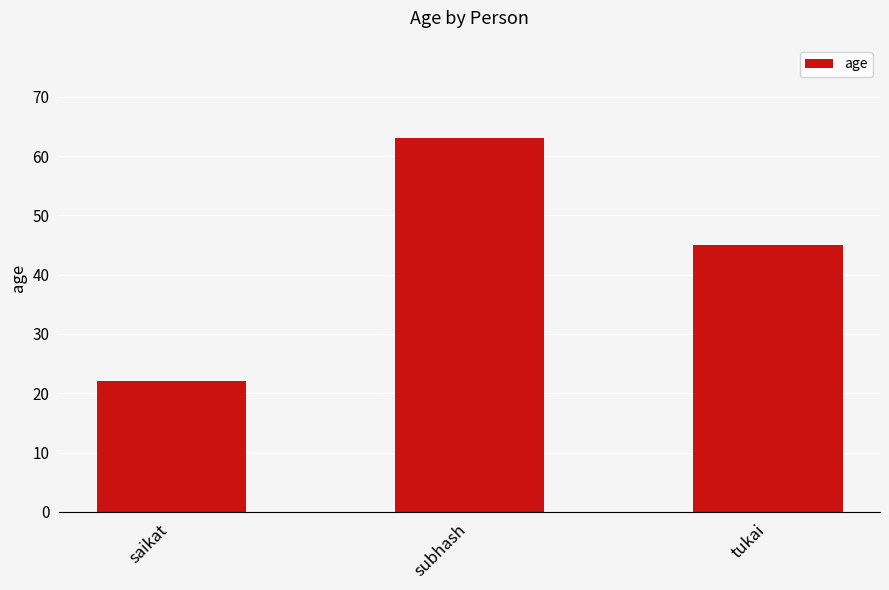

At which label does the data first exceed 45?

subhash